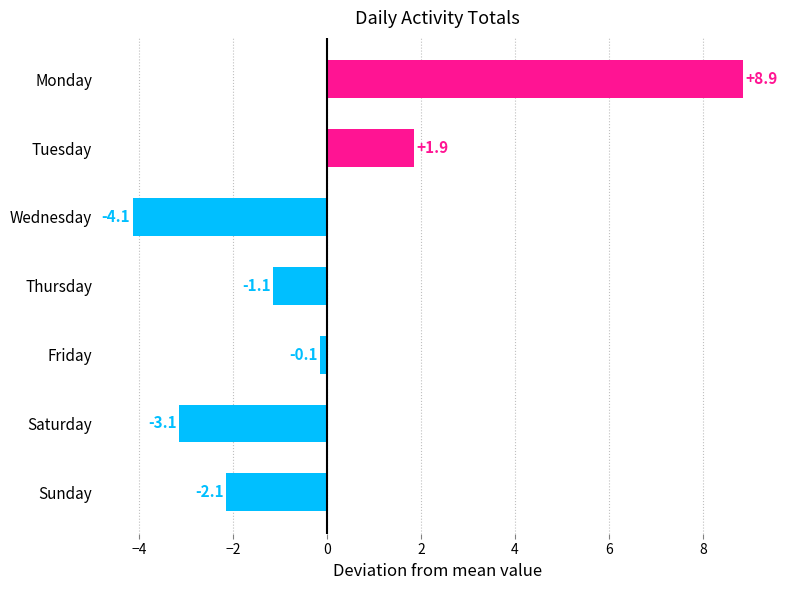

Where is the data nearest to the value 2?

Tuesday